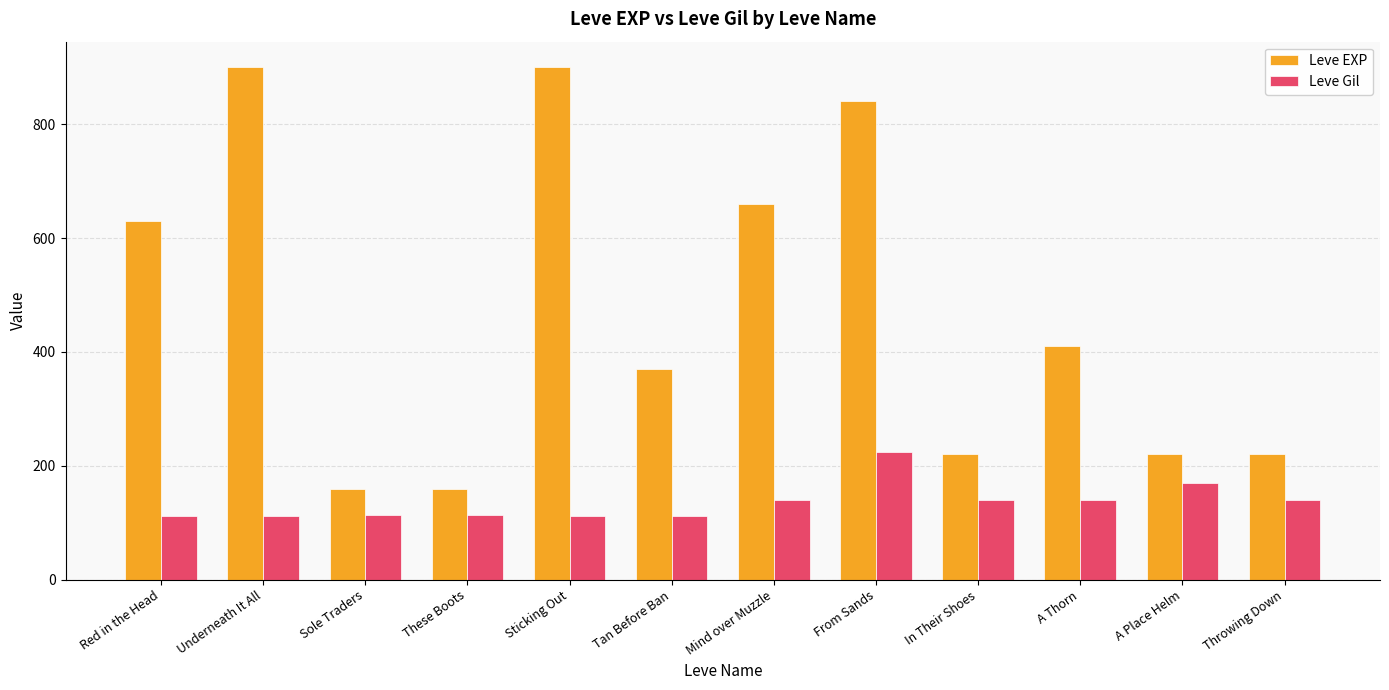

Are the bars horizontal?

No